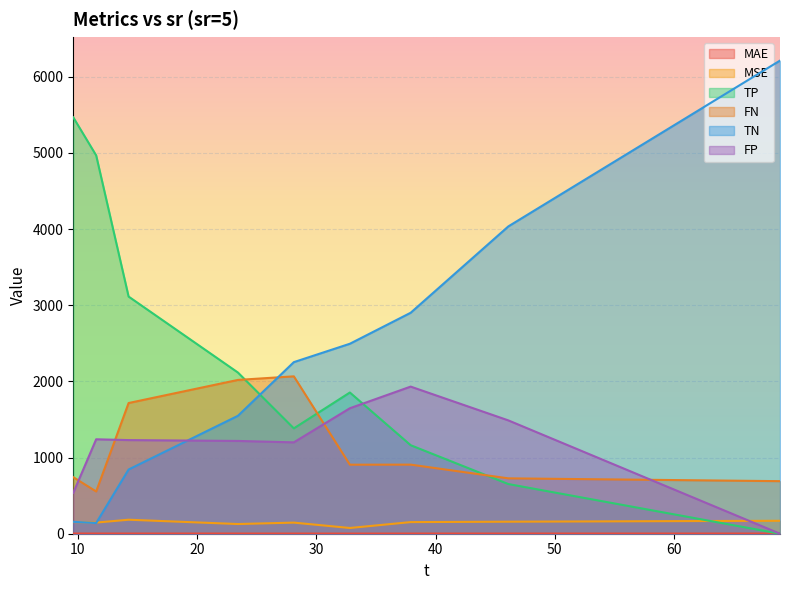

What position from the left is 11.53?

2